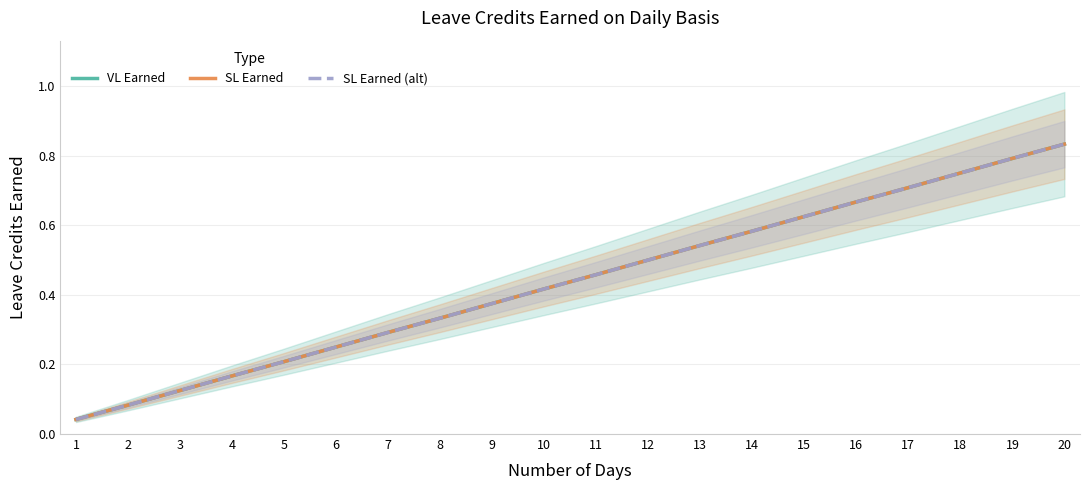

Does the chart display data point markers on the line(s)?

No